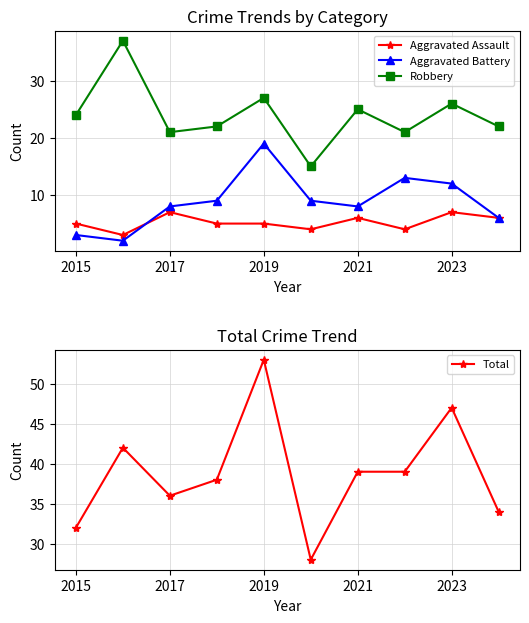

What position from the left is 5?

6